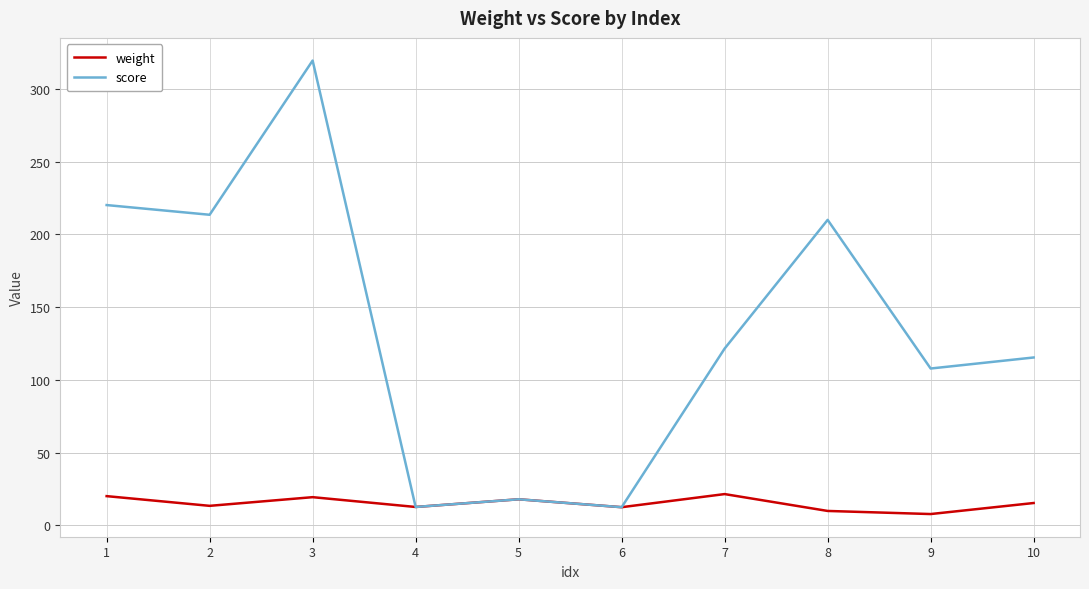

How many lines are shown in the chart?

2